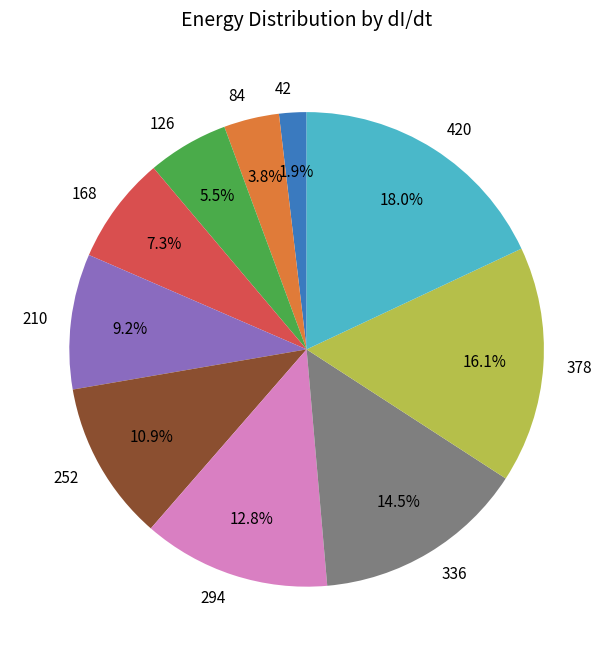

Combined, do 42 and 294 account for over 50%?

No